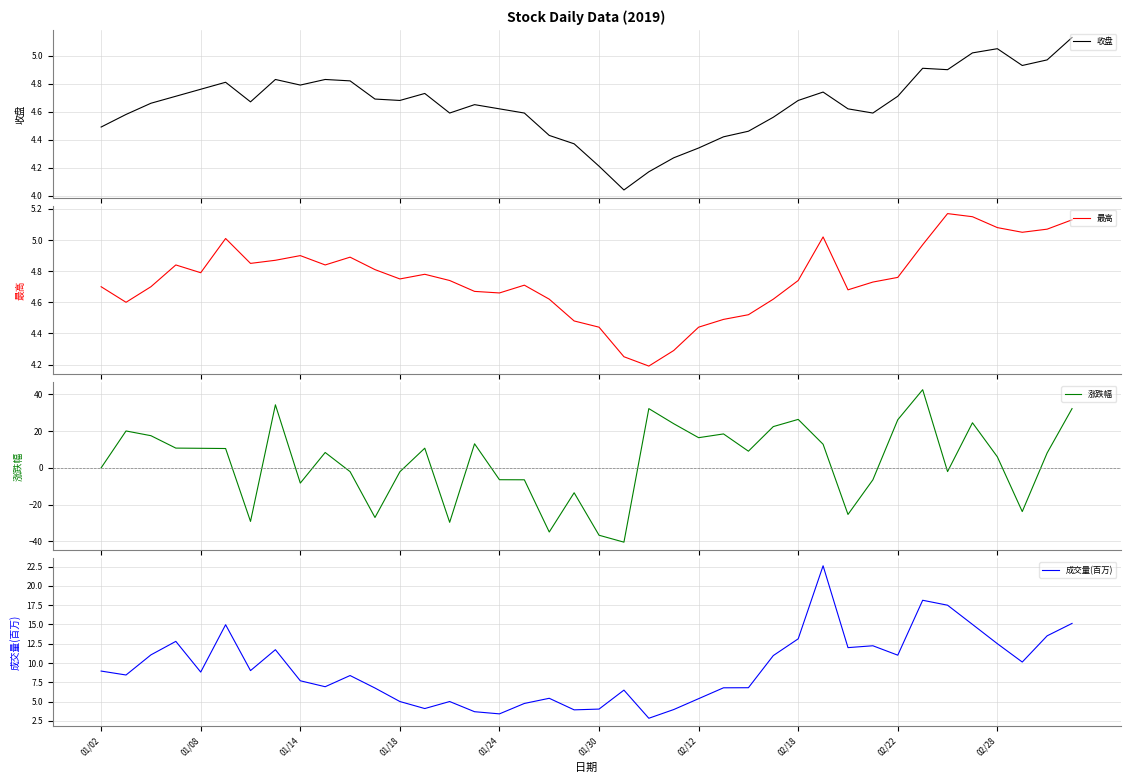

Reading left to right, extract all data points from this chart.

收盘: 4.5	4.6	4.7	4.7	4.8	4.8	4.7	4.8	4.8	4.8	4.8	4.7	4.7	4.7	4.6	4.7	4.6	4.6	4.4	4.4	4.2	4.0	4.2	4.3	4.3	4.4	4.5	4.6	4.7	4.7	4.6	4.6	4.7	4.9	4.9	5.0	5.0	4.9	5.0	5.1
最高: 4.7	4.6	4.7	4.8	4.8	5.0	4.8	4.9	4.9	4.8	4.9	4.8	4.8	4.8	4.7	4.7	4.7	4.7	4.6	4.5	4.4	4.2	4.2	4.3	4.4	4.5	4.5	4.6	4.7	5.0	4.7	4.7	4.8	5.0	5.2	5.2	5.1	5.0	5.1	5.1
涨跌幅: 0.0	20.0	17.5	10.7	10.6	10.5	-29.1	34.3	-8.3	8.3	-2.1	-27.0	-2.1	10.7	-29.6	13.1	-6.5	-6.5	-34.9	-13.5	-36.6	-40.4	32.2	24.0	16.4	18.4	9.1	22.4	26.3	12.8	-25.3	-6.5	26.1	42.5	-2.0	24.5	6.0	-23.8	8.1	32.2
成交量(百万): 8.9	8.4	11.1	12.8	8.8	15.0	9.0	11.7	7.7	6.9	8.4	6.8	5.0	4.1	5.0	3.7	3.4	4.8	5.4	3.9	4.0	6.5	2.8	4.0	5.4	6.8	6.8	11.0	13.1	22.6	12.0	12.2	11.0	18.1	17.5	15.0	12.5	10.1	13.5	15.1